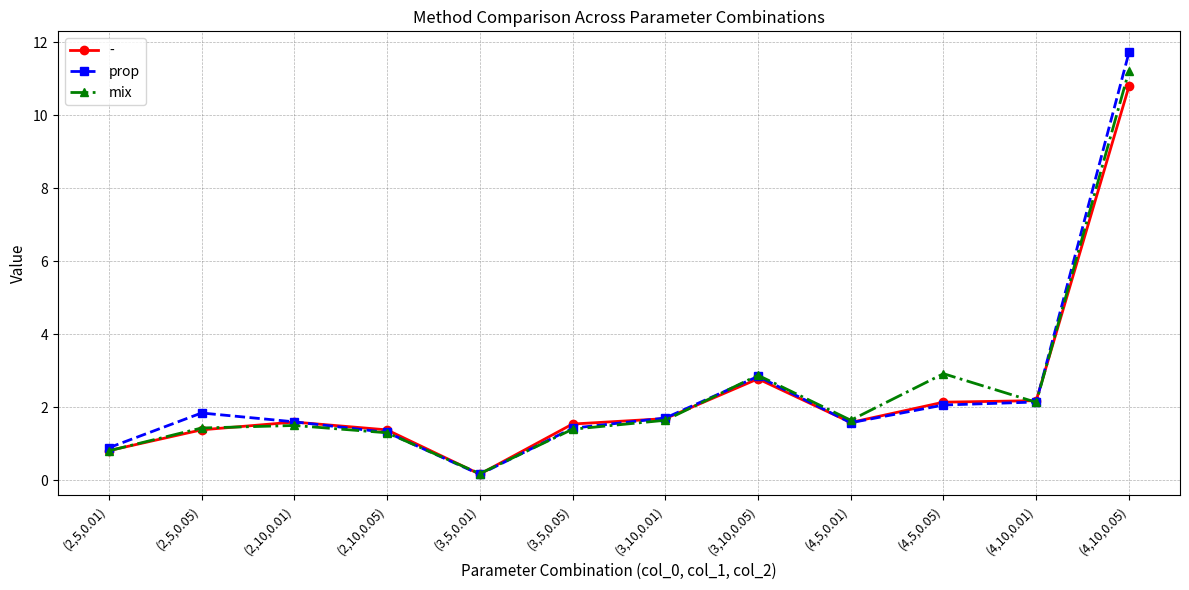

What position from the left is (4,10,0.01)?

11